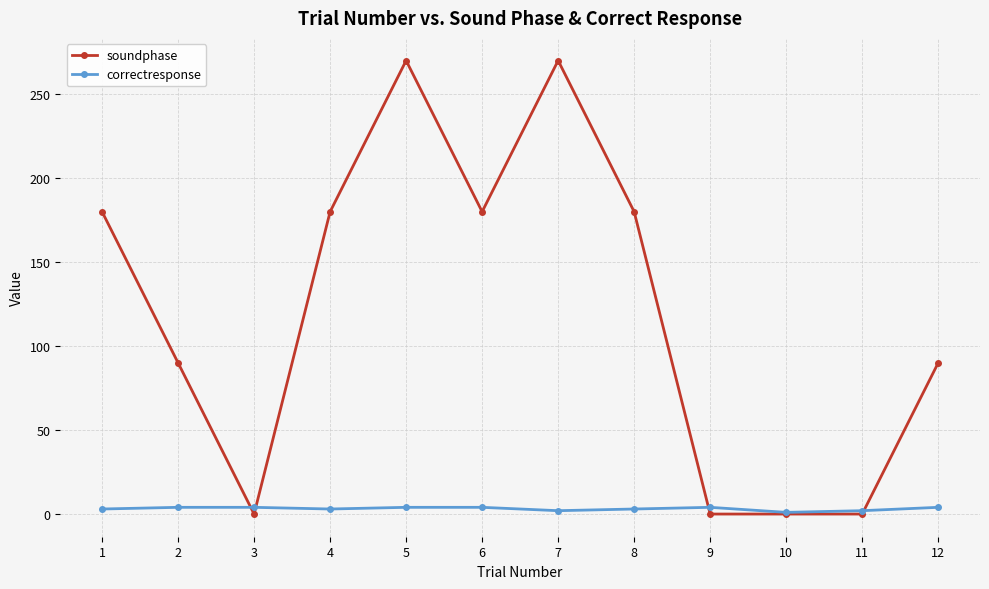

Is it true that soundphase equals 84 at 4?

False